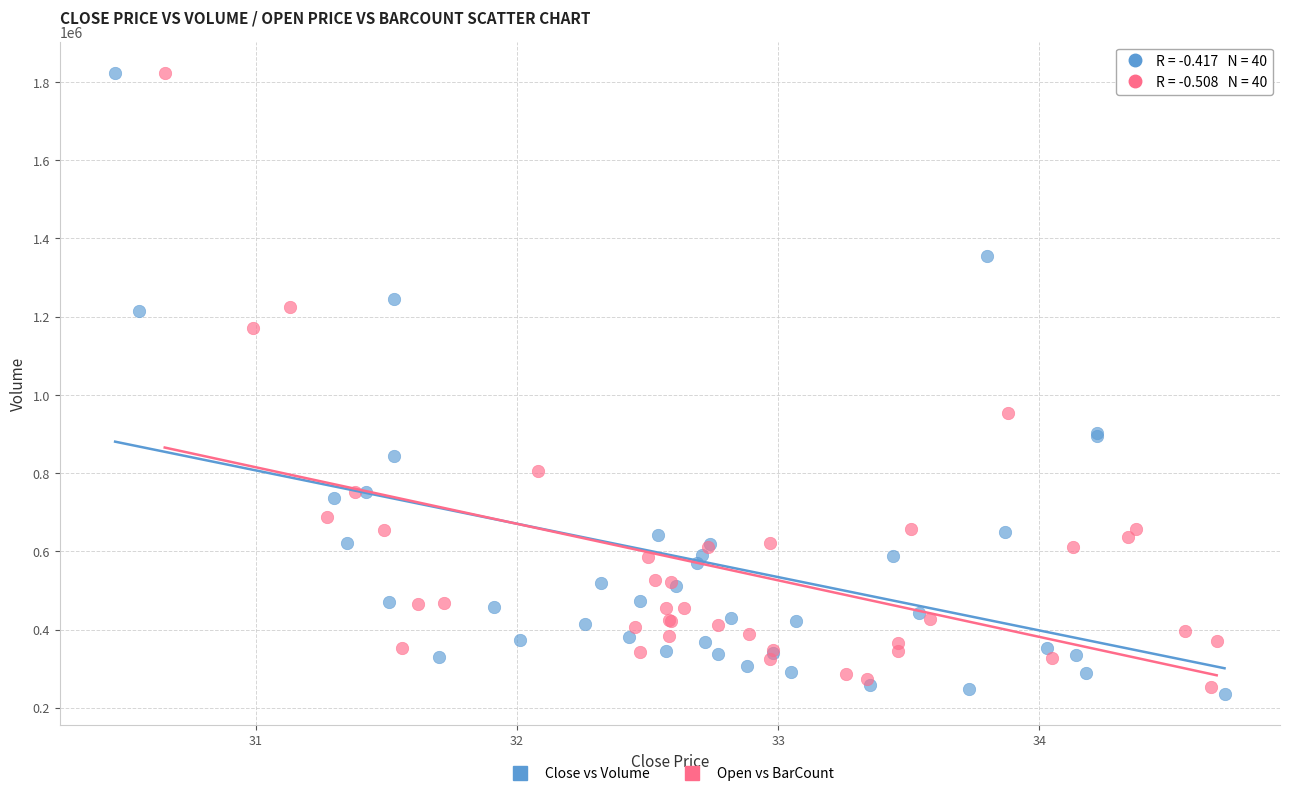

What are all the series names shown in the legend?

Close vs Volume, Open vs BarCount